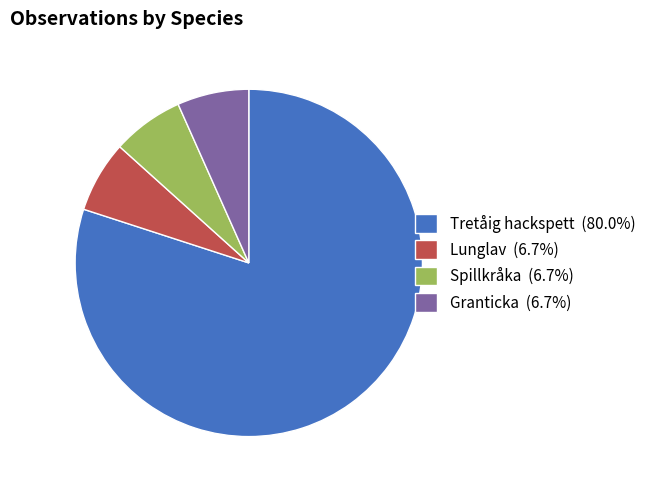

Is there any slice that represents more than half of the pie?

Yes